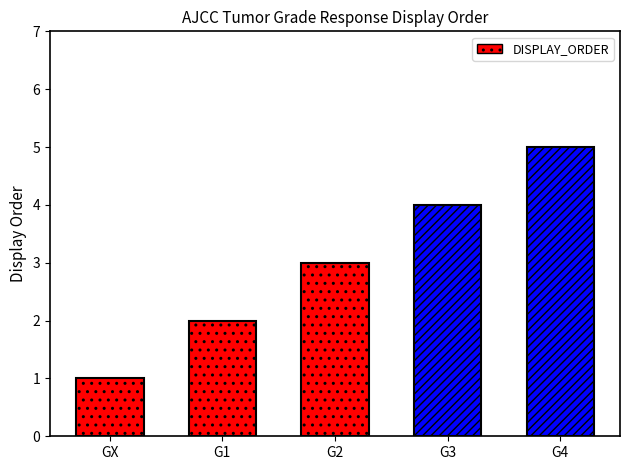

What is the maximum value shown in the chart?

5